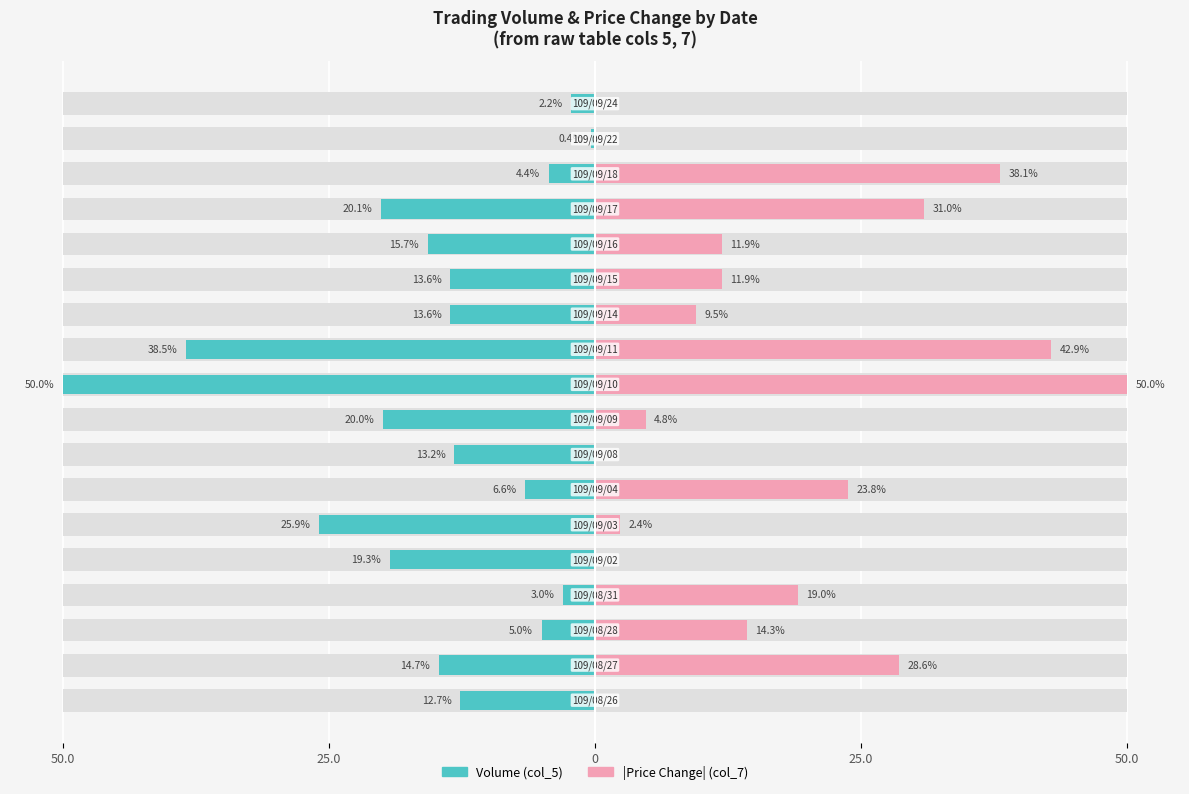

Rank the series by their average value, from lowest to highest.

Volume (col_5), |Price Change| (col_7)